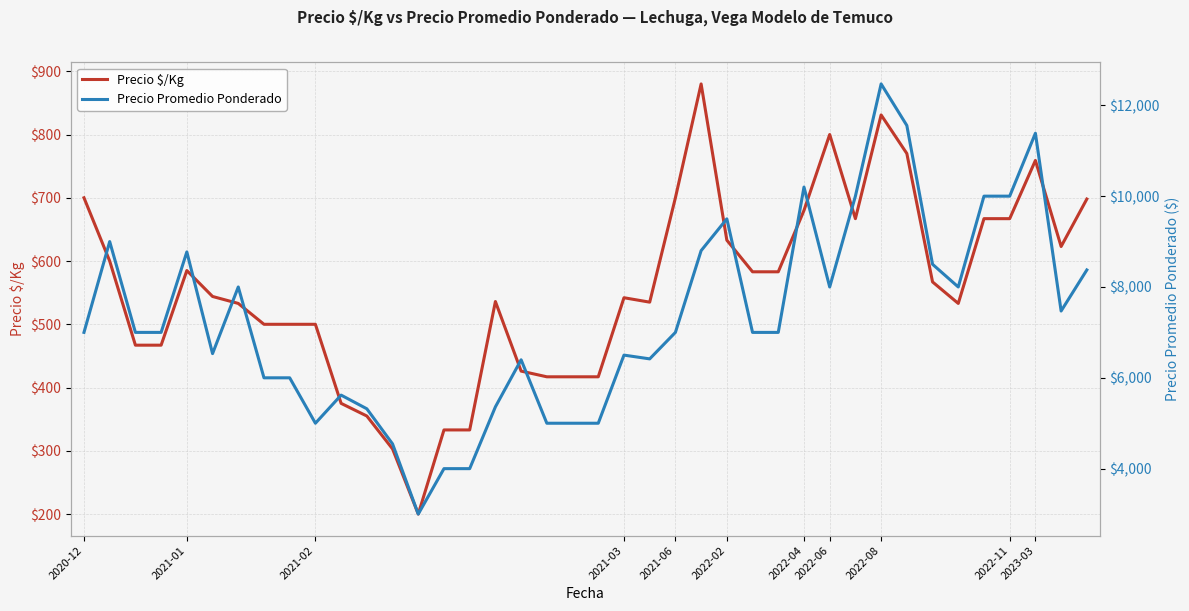

What are all the series names shown in the legend?

Precio $/Kg, Precio Promedio Ponderado